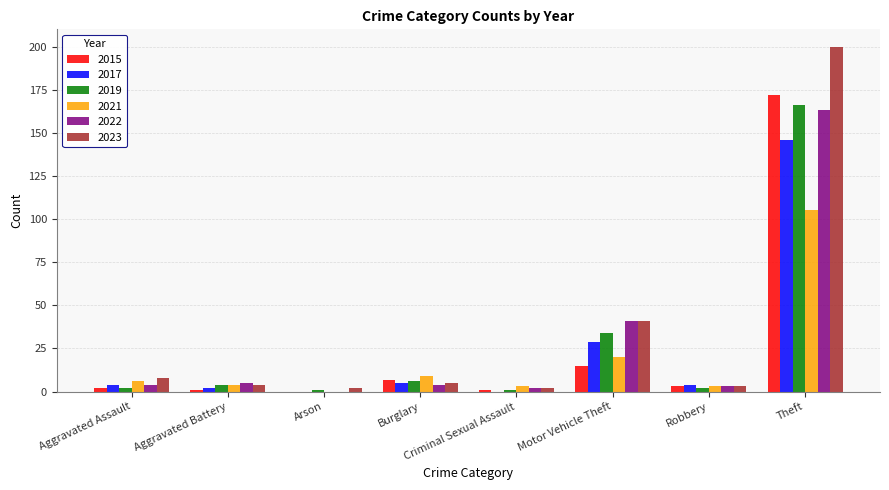

What is the maximum value for 2015?

172